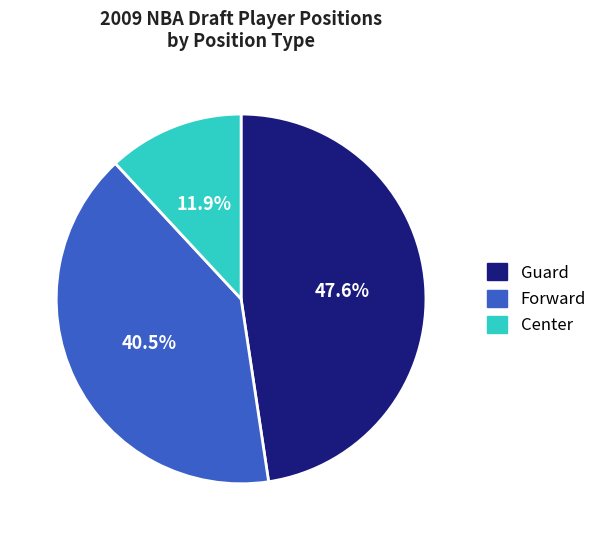

Is Center the majority of the pie?

No